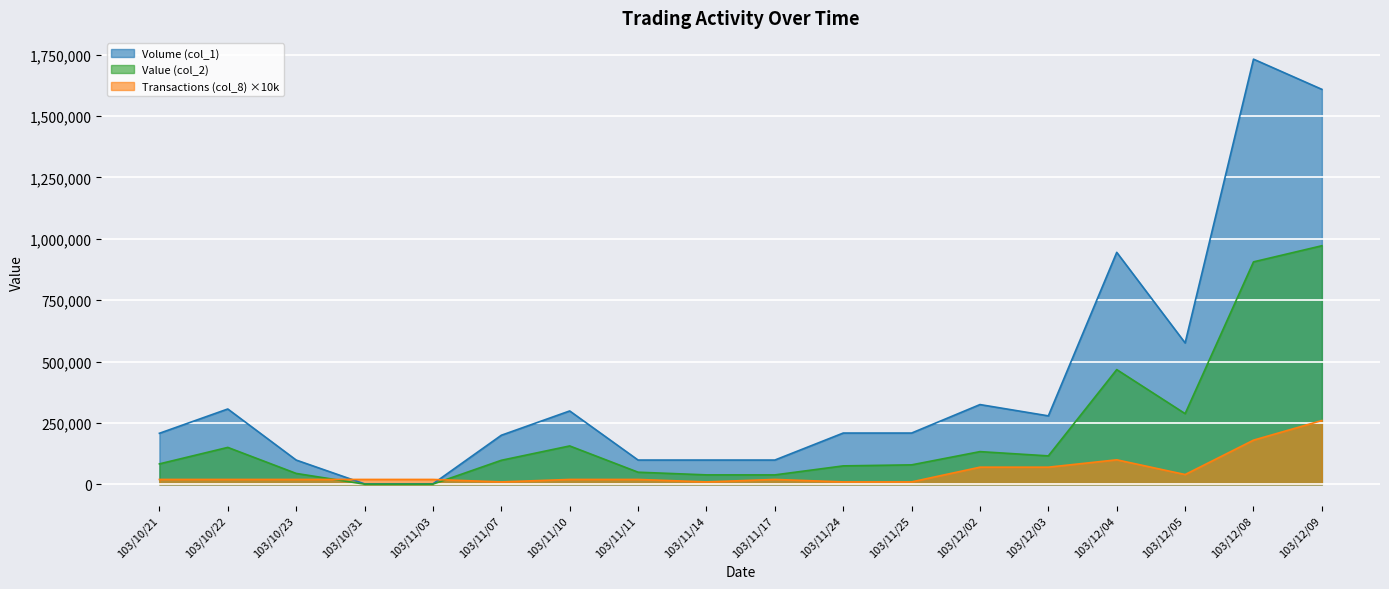

True or false: Transactions (col_8) and Value (col_2) cross at least once.

True